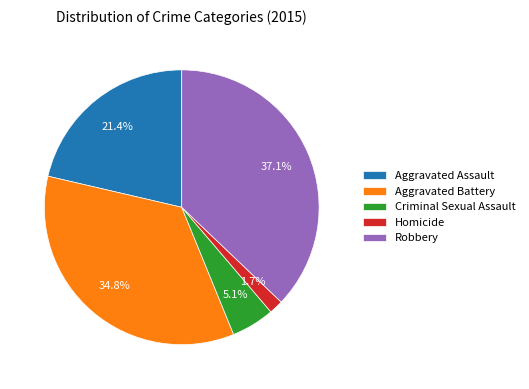

The Aggravated Assault slice represents 11% of the pie. True or false?

False